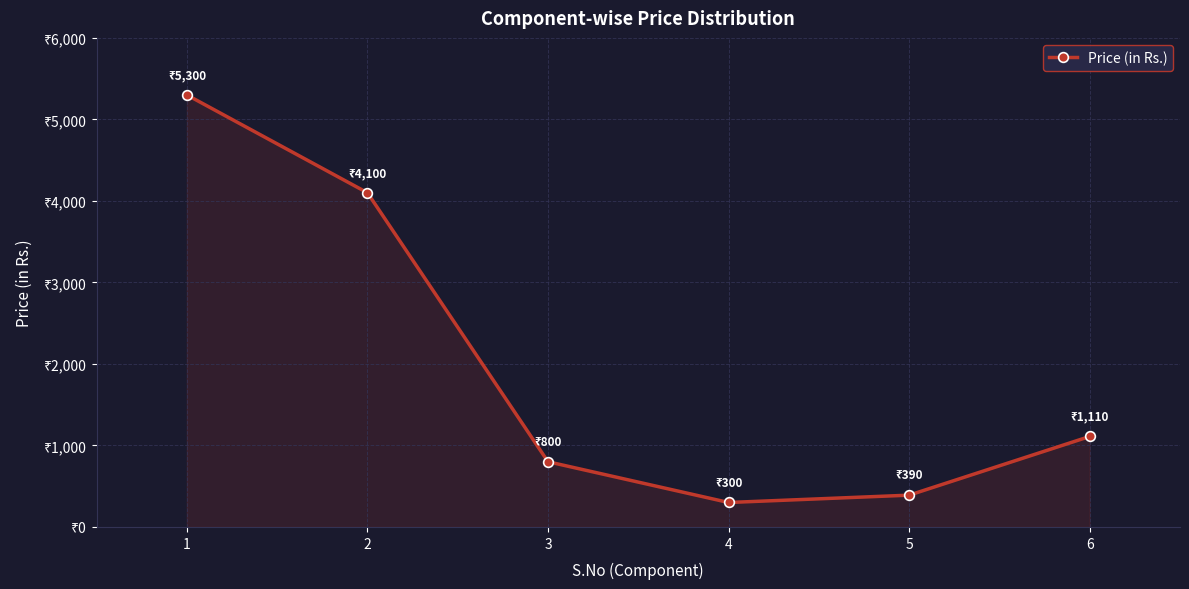

What is the change in value from 4 to 5?

+90